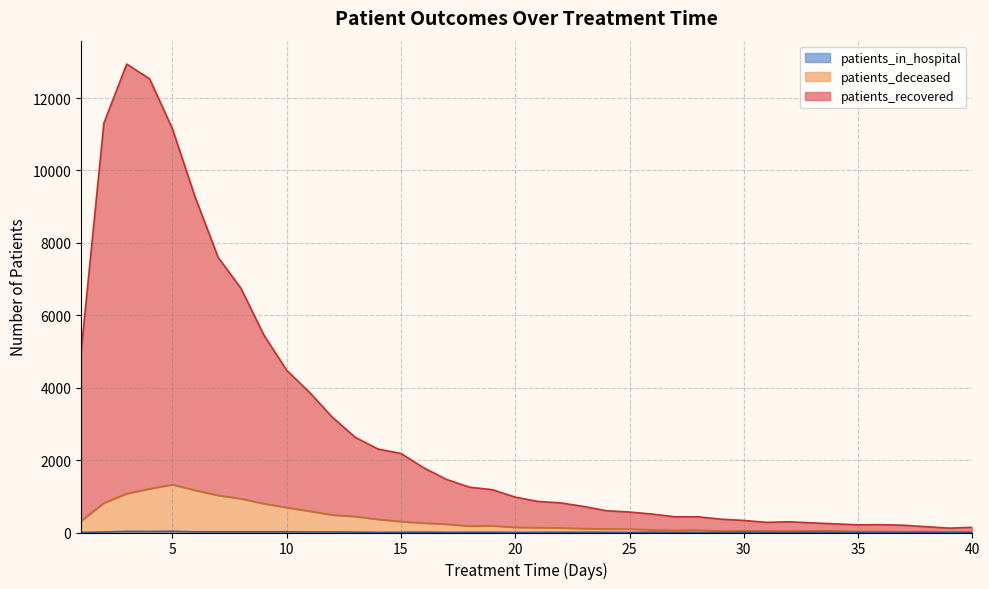

What is the difference between the maximum and second lowest values in the patients_deceased series?

1304